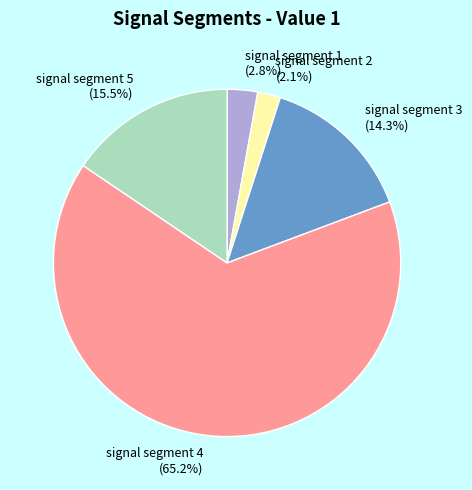

Between signal segment 1 and signal segment 3, which is larger?

signal segment 3